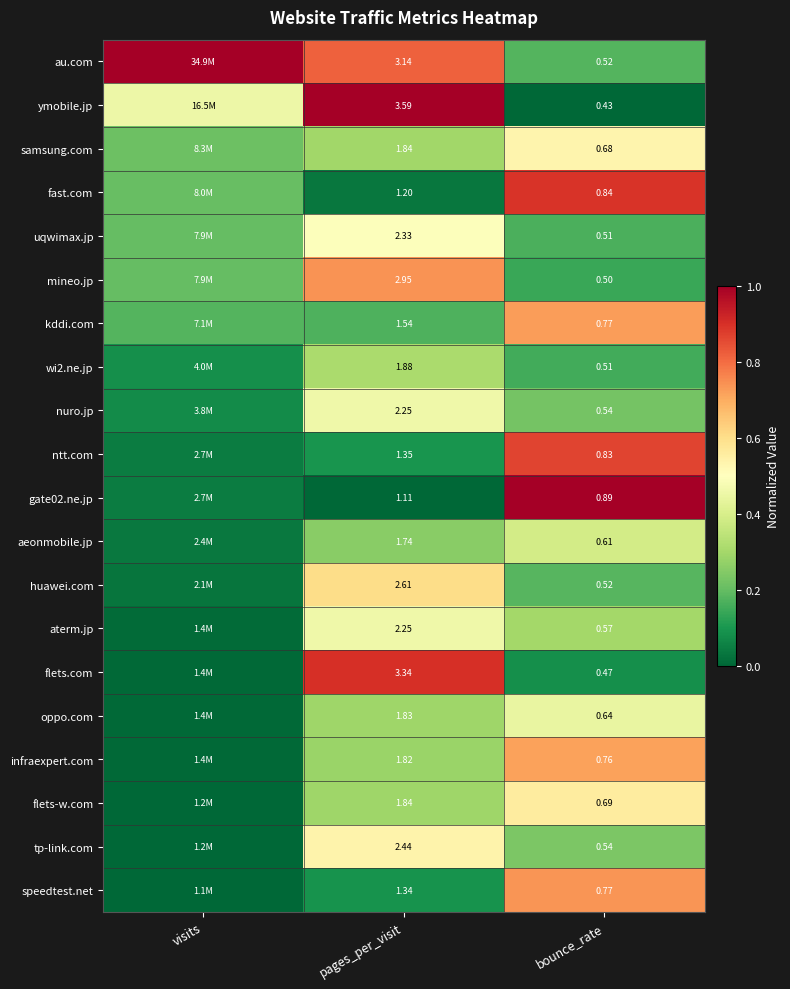

How many distinct data groups are displayed?

20